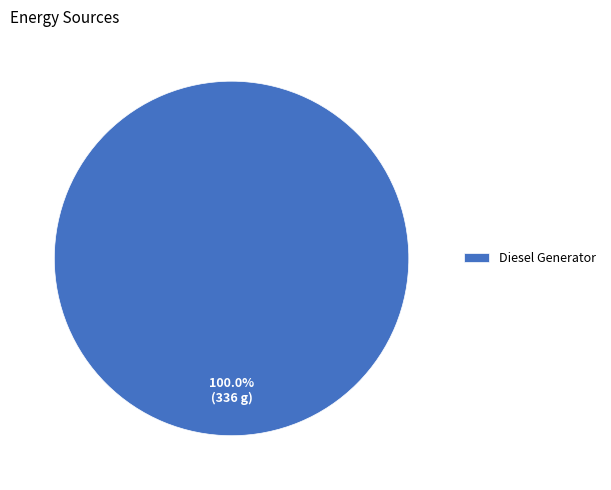

Count the number of slices in the pie.

1